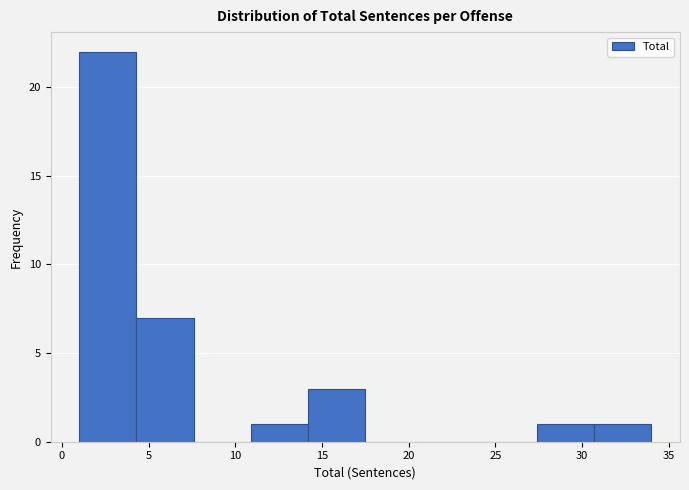

Reading left to right, list every bar in this chart as the range it spans on the x-axis followed by its height. Neither the bar edges nor the heights are printed on the chart, so give them approximately, as read against the axes.

1.0 to 4.3: 22
4.3 to 7.6: 7
7.6 to 10.9: 0
10.9 to 14.2: 1
14.2 to 17.5: 3
17.5 to 20.8: 0
20.8 to 24.1: 0
24.1 to 27.4: 0
27.4 to 30.7: 1
30.7 to 34.0: 1